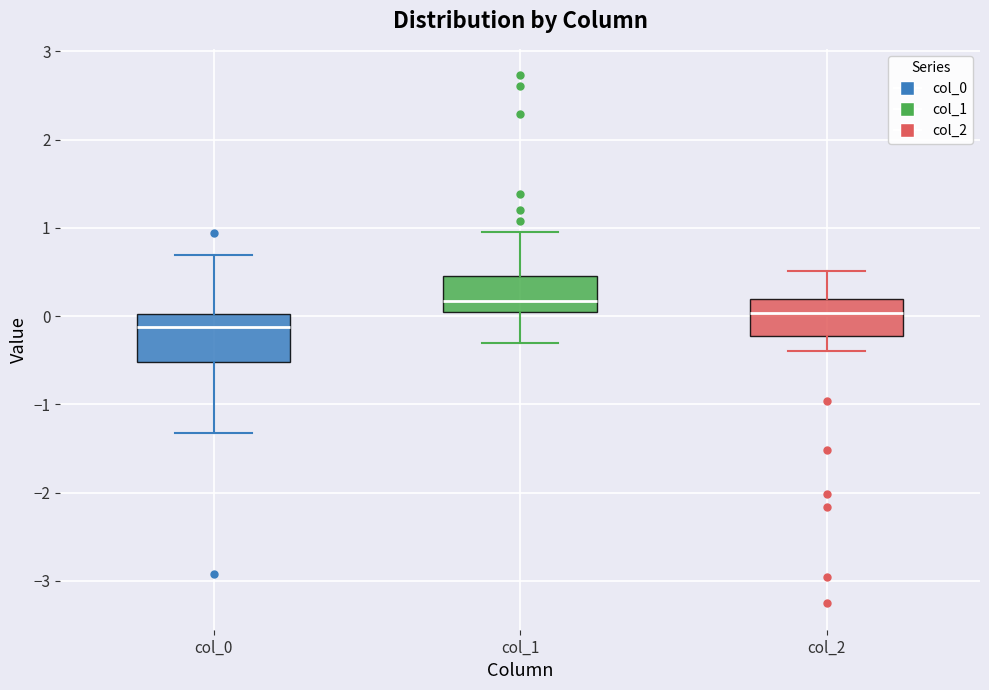

Where does the median line of the box for col_0 sit on the y-axis? The values are not printed on the chart, so give them approximately, as read against the axis.

-0.1